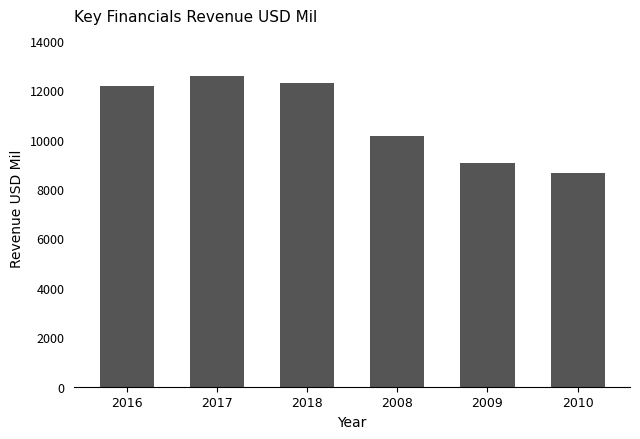

Does the chart contain any negative values?

No